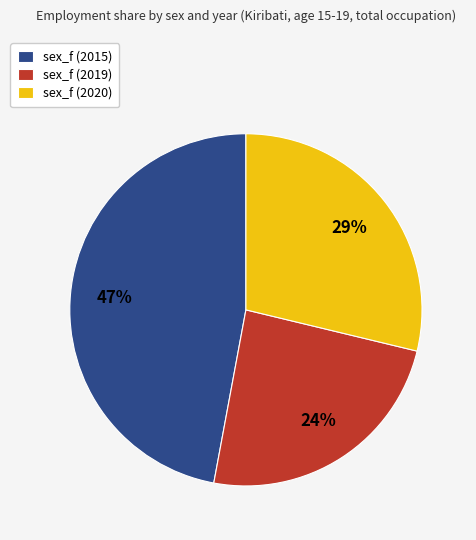

Rank the categories by value from highest to lowest.

sex_f (2015), sex_f (2020), sex_f (2019)